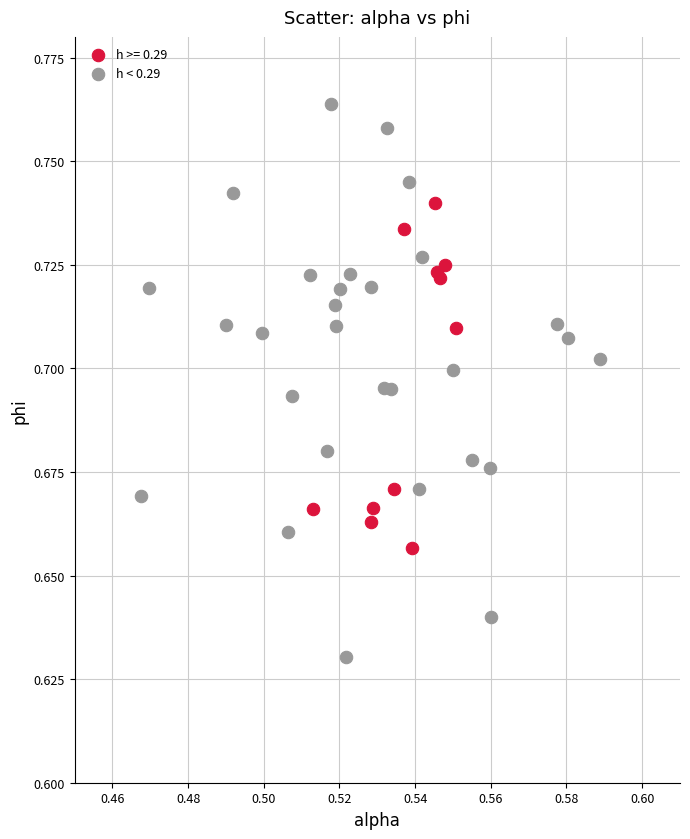

Which series reaches the minimum Y coordinate?

h < 0.29